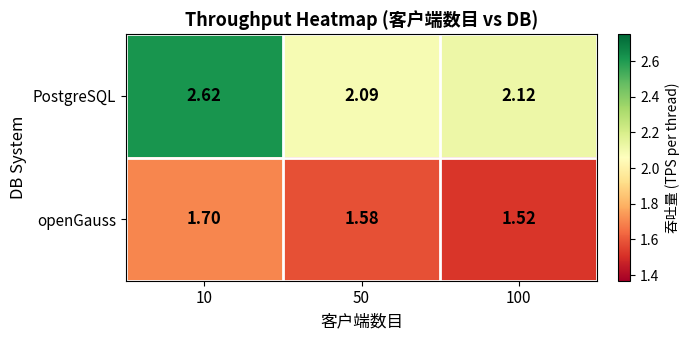

List the series in order of their peak value, highest first.

PostgreSQL, openGauss